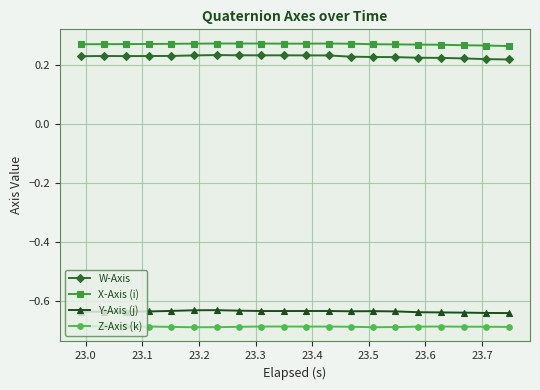

True or false: W-Axis and Y-Axis (j) cross at least once.

False